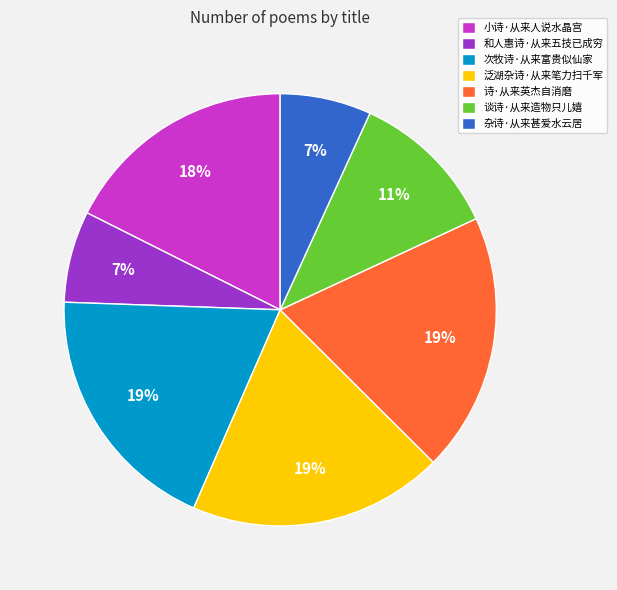

True or false: 谈诗·从来造物只儿嬉 accounts for 24% of the total.

False